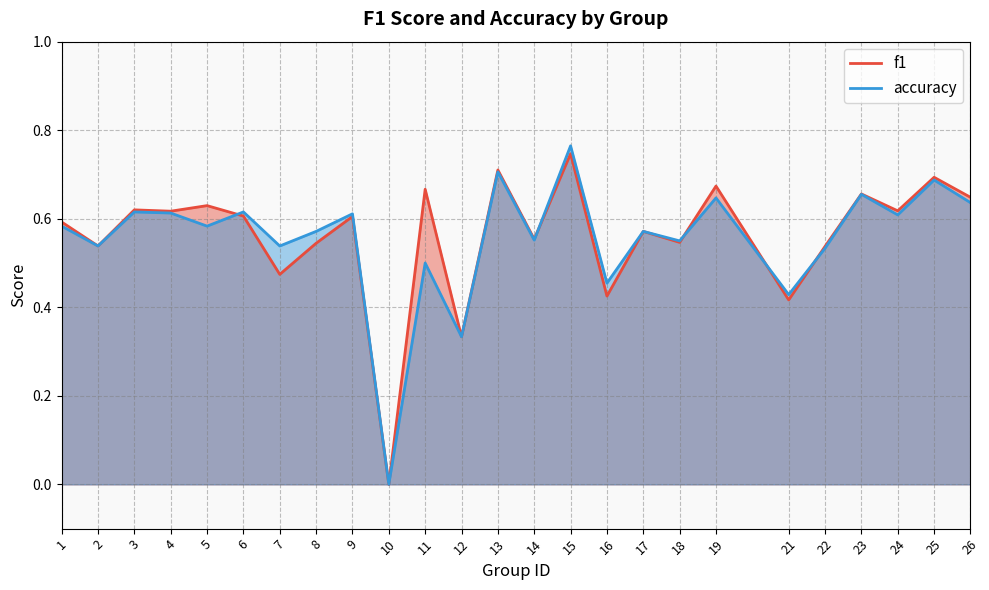

What is the difference between the accuracy values at 11 and 17?

0.1